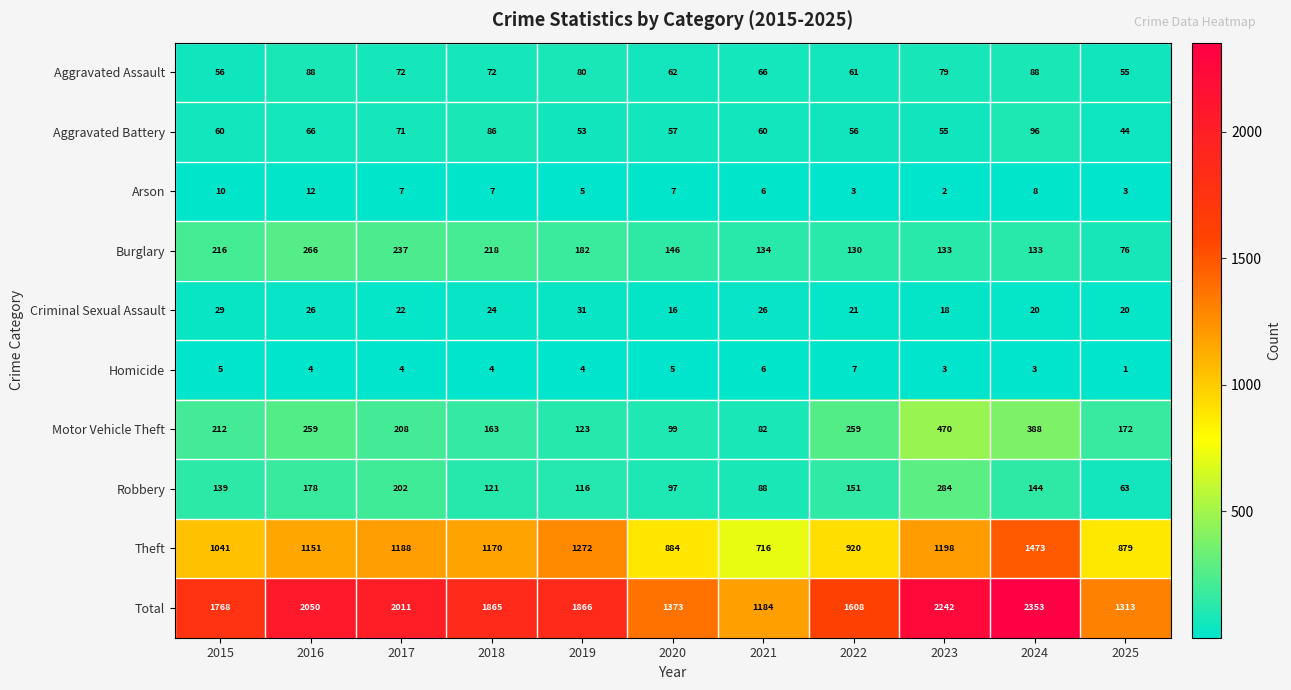

What is the difference between the Theft values at 2018 and 2020?

286